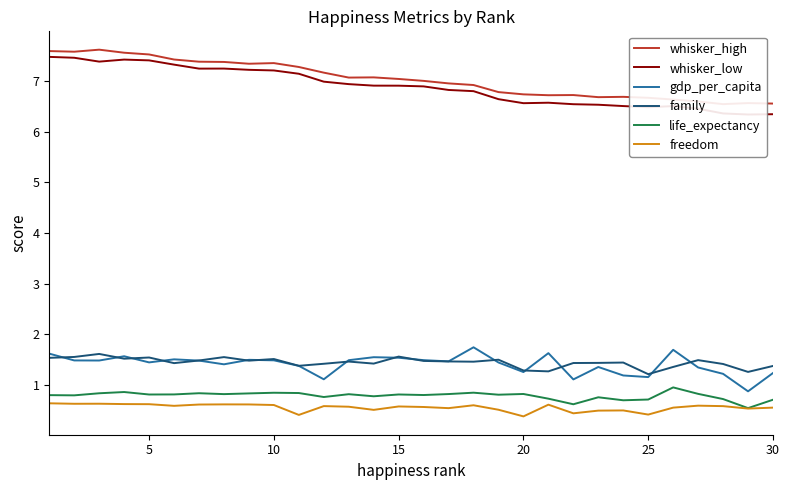

Is it true that freedom equals 1.0 at 5?

False